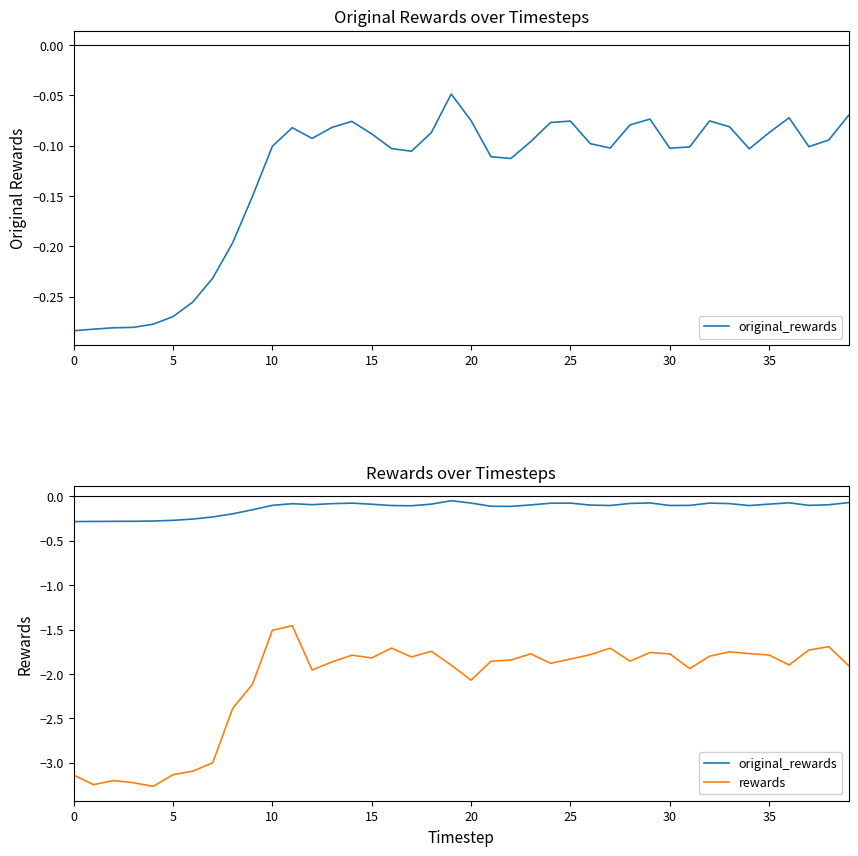

List the series in order of their peak value, highest first.

original_rewards, rewards